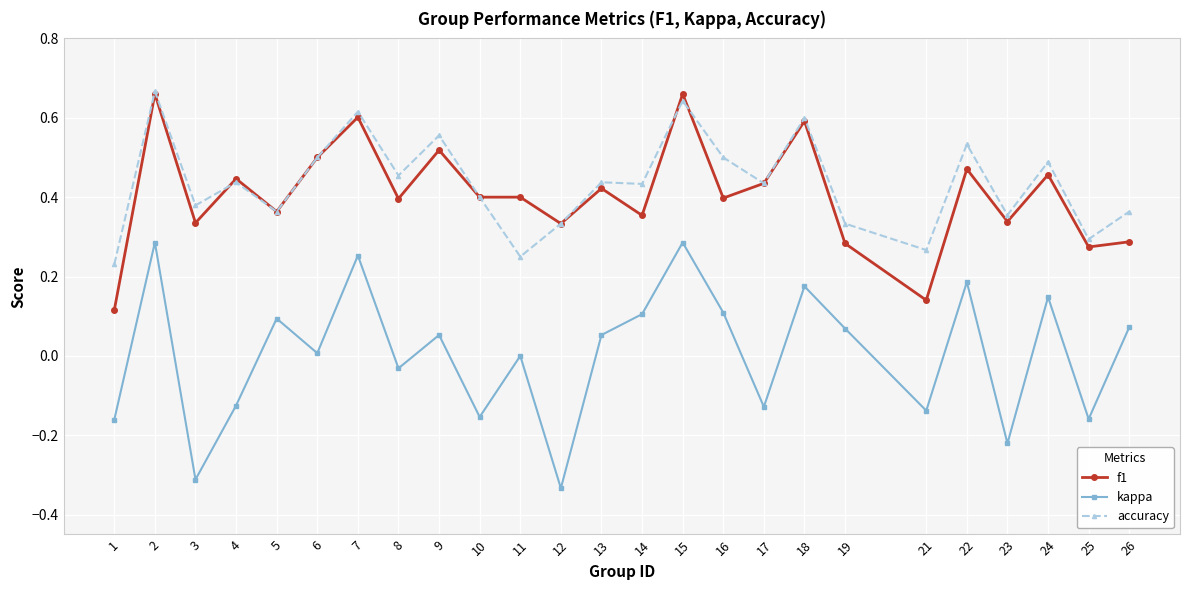

Rank the series at 8 from highest to lowest value.

accuracy, f1, kappa